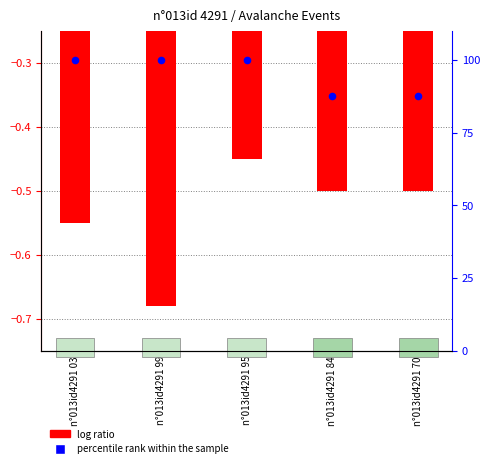

What is the total value across all series at n°013id4291 84?

87.0